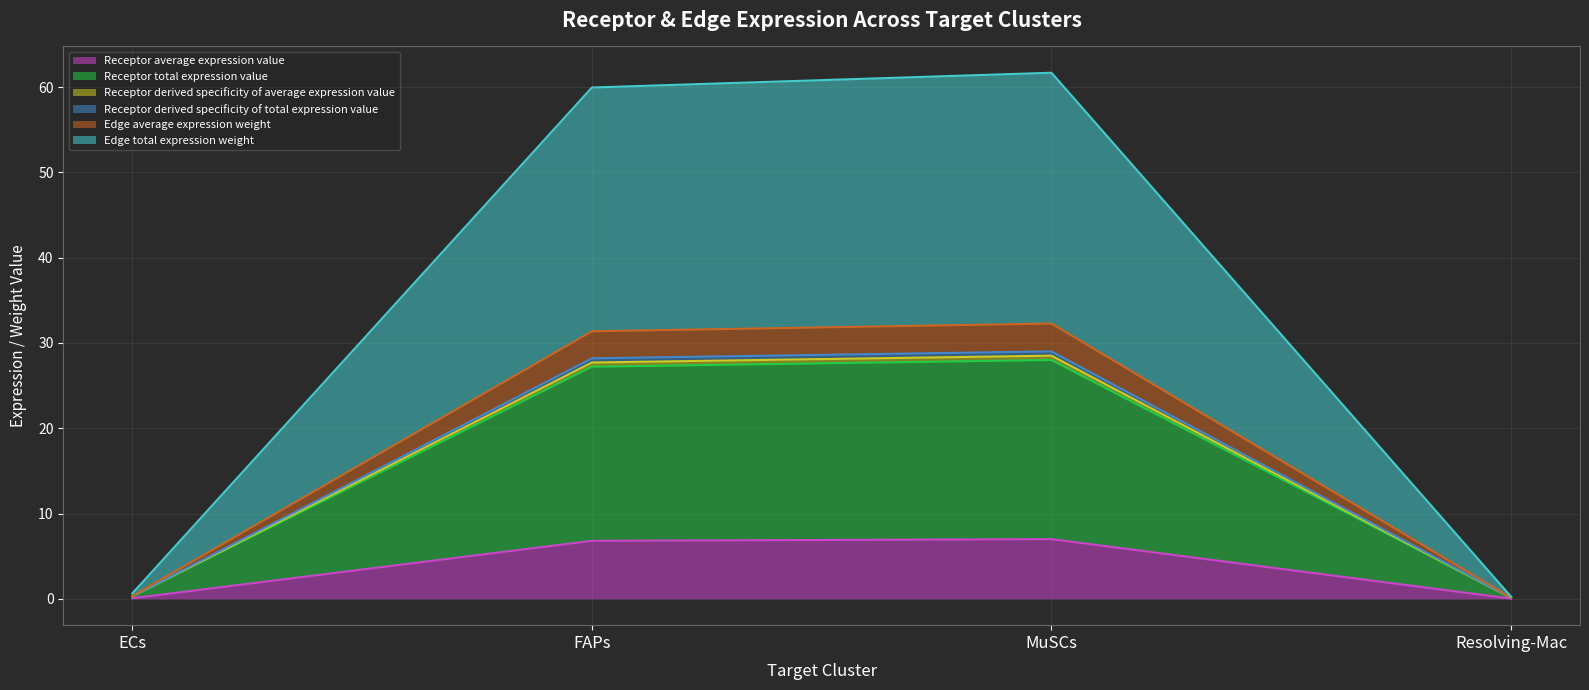

Which category has the lowest value across all series?

Resolving-Mac